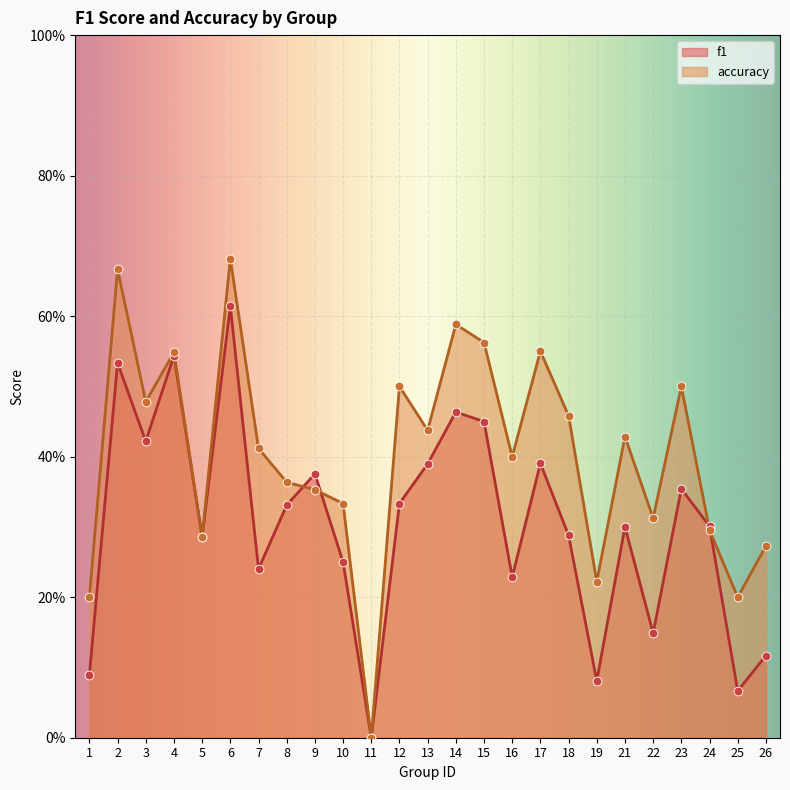

Which series has the largest total across all categories?

accuracy